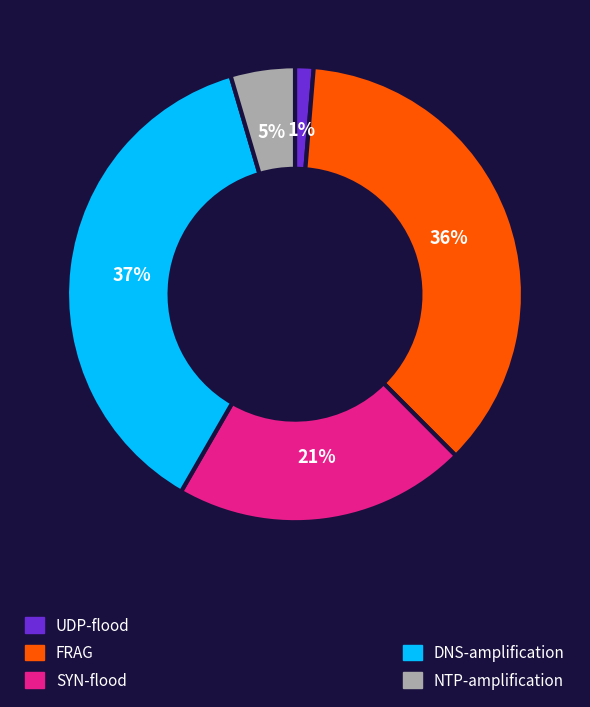

To the nearest percent, what is the difference between the largest and smallest slice percentages?

36%